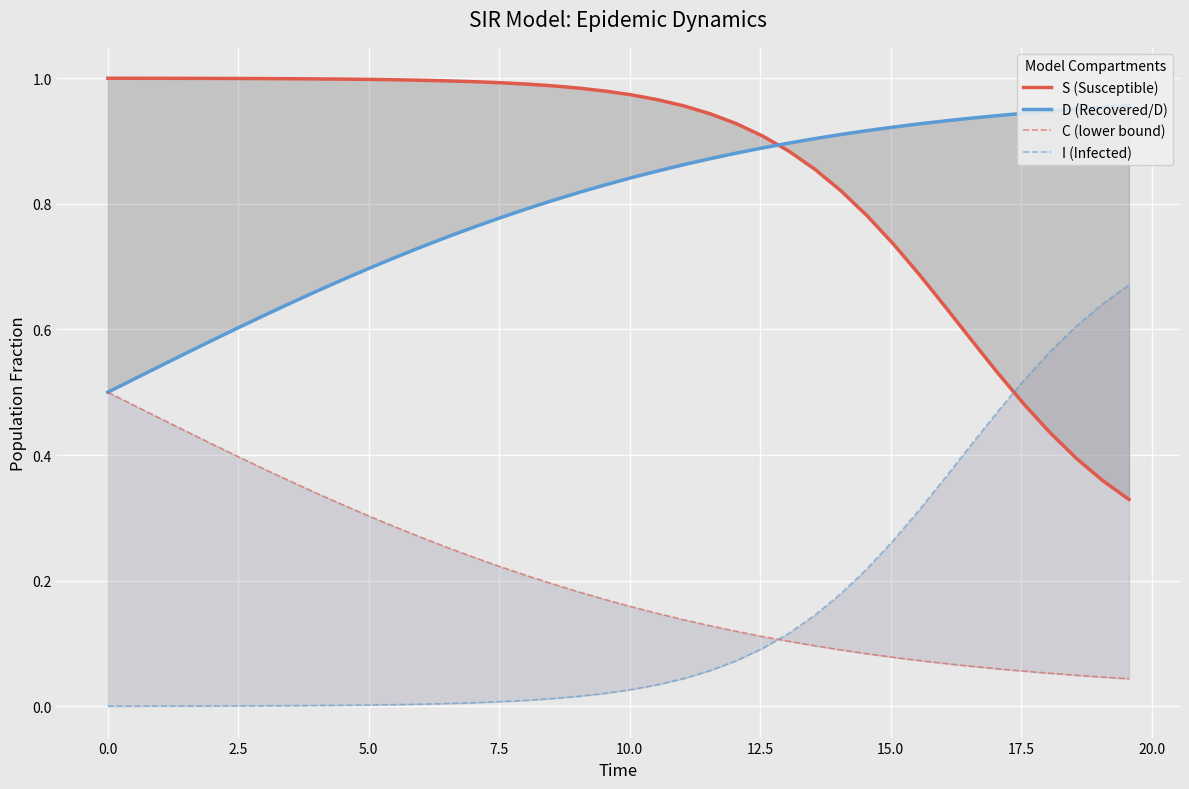

Is it true that D (Recovered/D) equals 0.3 at 31?

False